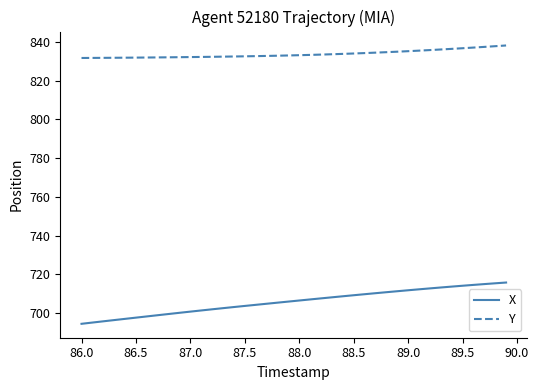

Does the chart have visible grid lines?

No